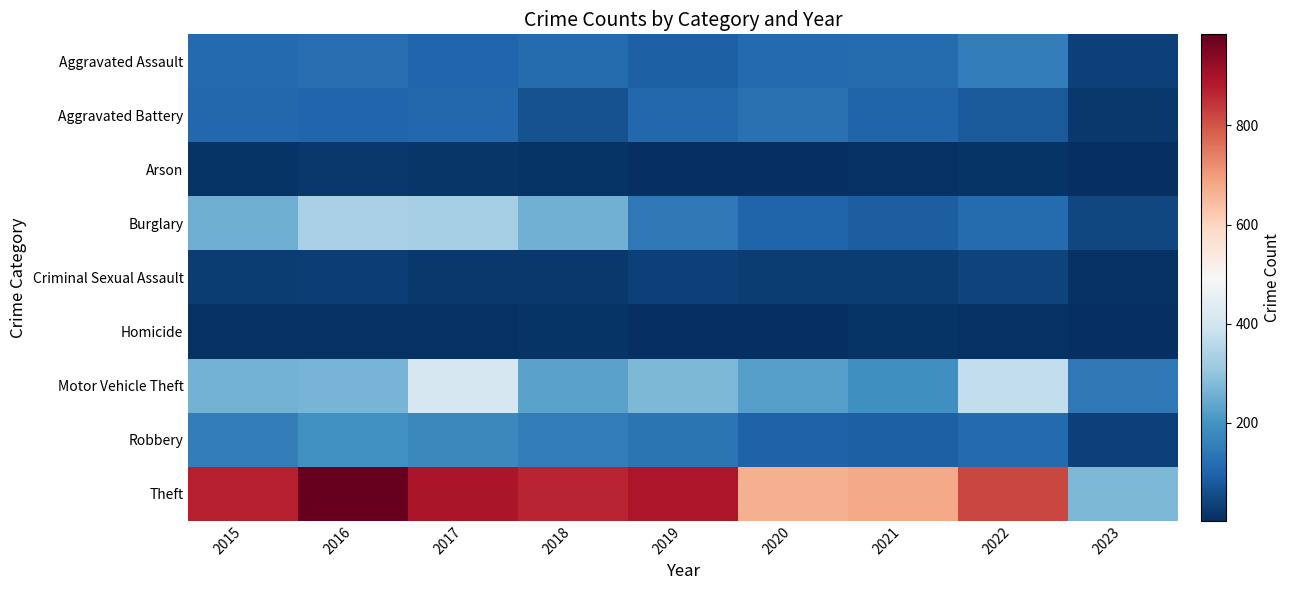

Rank the series at 2023 from highest to lowest value.

Theft, Motor Vehicle Theft, Burglary, Aggravated Assault, Robbery, Aggravated Battery, Criminal Sexual Assault, Arson, Homicide